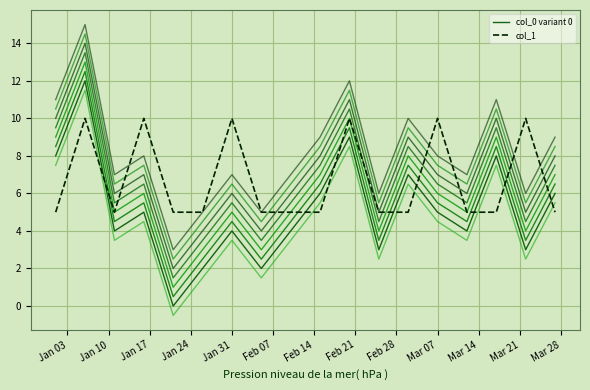

The col_1 series shows 5 at Mar 07. True or false?

False